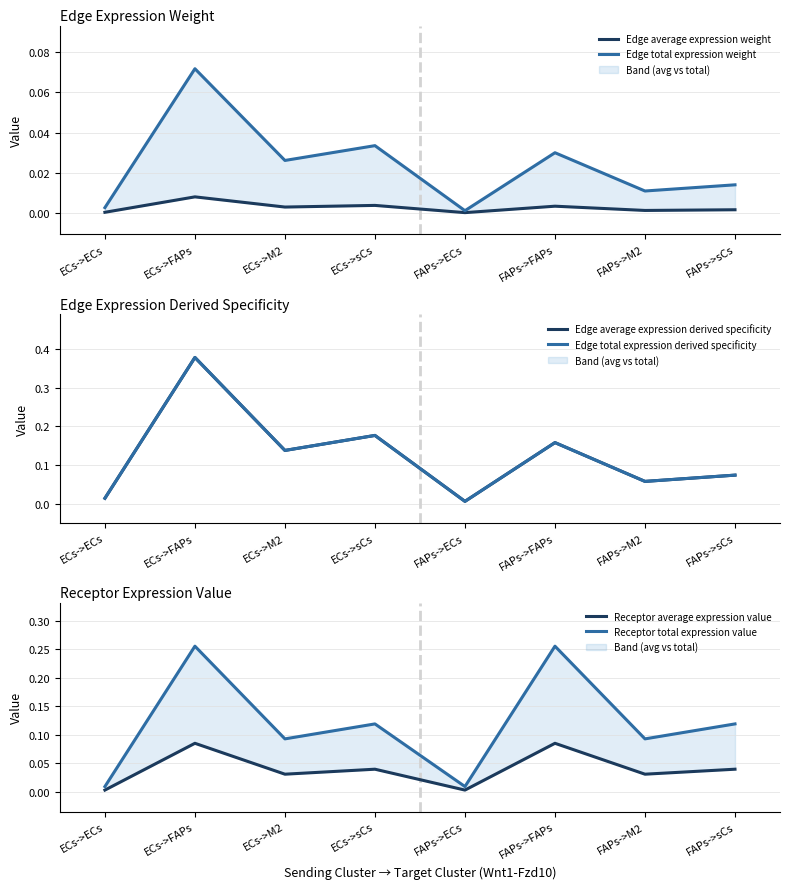

Which series has the largest range (max minus min)?

Edge average expression derived specificity